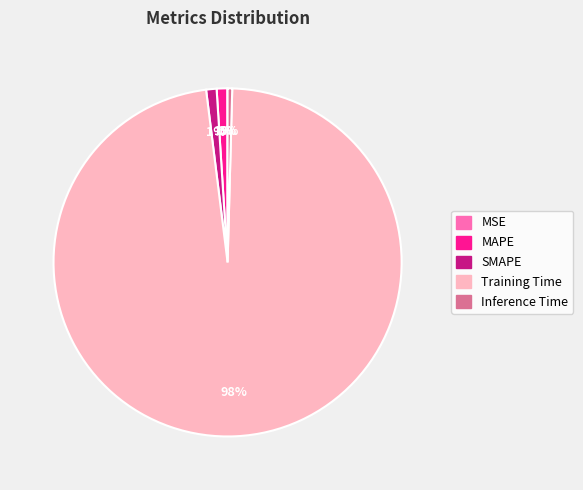

To the nearest percent, what is the average slice percentage?

20%